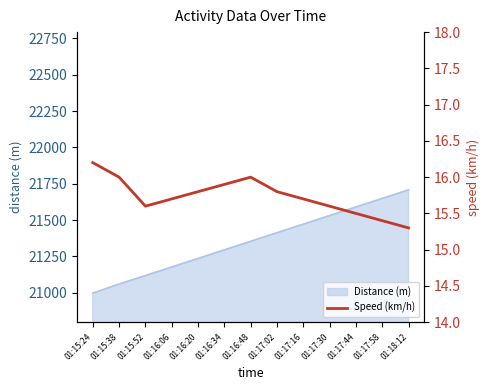

List the labels in order of value, largest first.

01:15:24, 01:15:38, 01:16:48, 01:16:34, 01:16:20, 01:17:02, 01:16:06, 01:17:16, 01:15:52, 01:17:30, 01:17:44, 01:17:58, 01:18:12